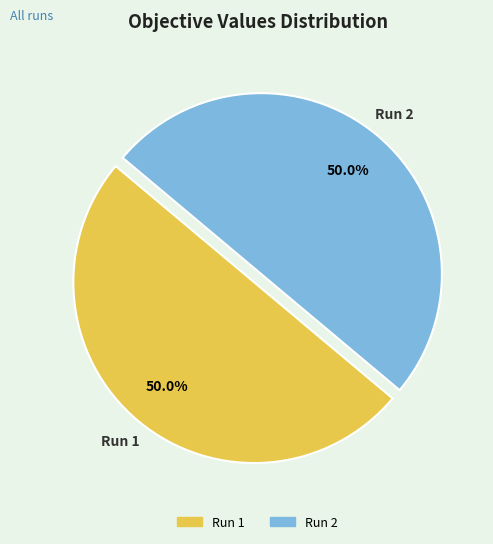

What portion of the pie excludes Run 2?

50.0%